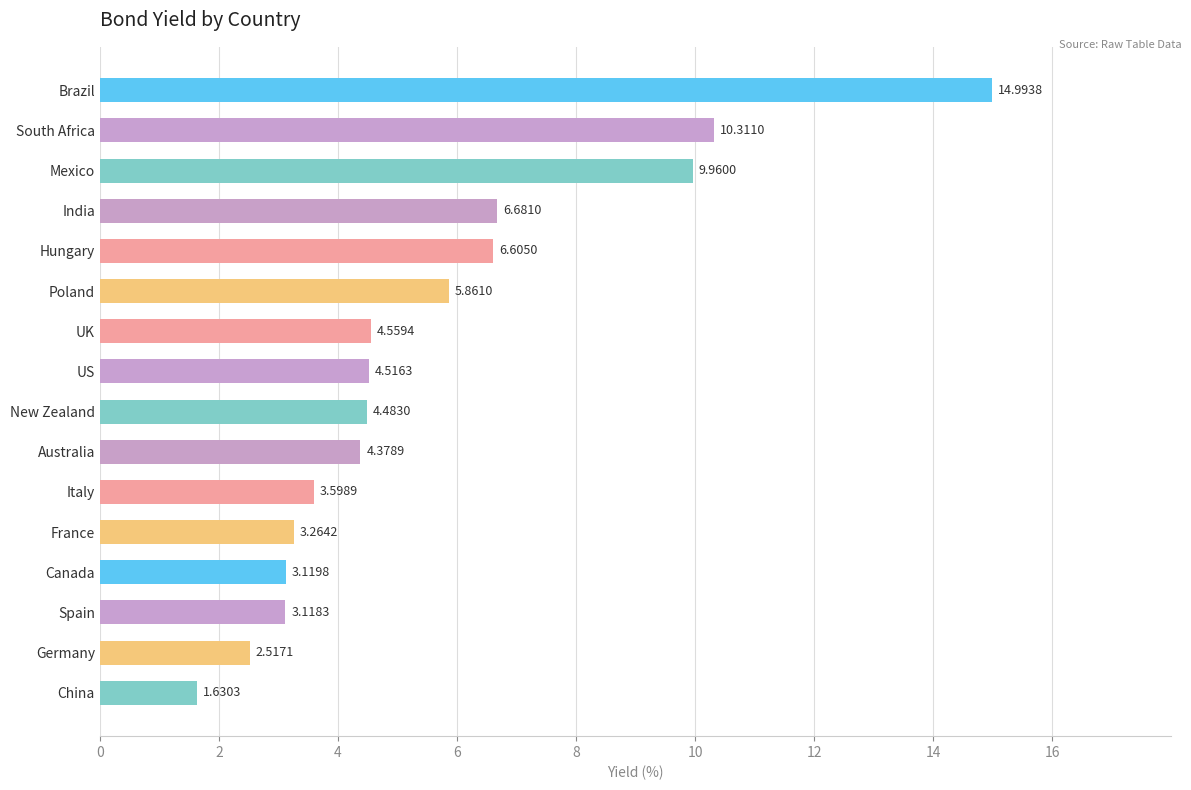

How many bars are there in total?

16